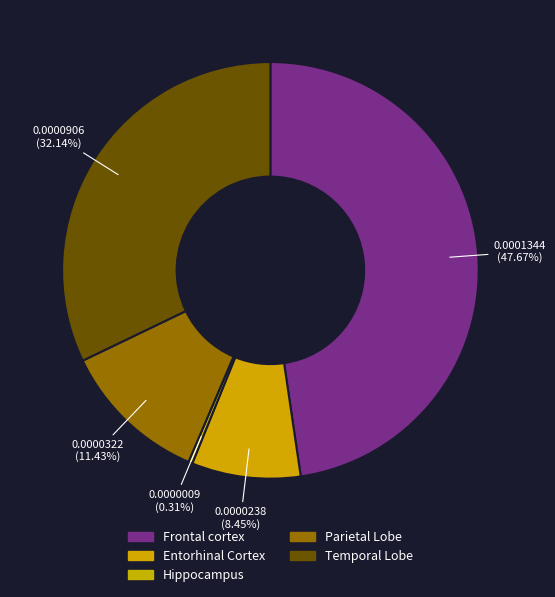

Rank the categories by value from highest to lowest.

Frontal cortex, Temporal Lobe, Parietal Lobe, Entorhinal Cortex, Hippocampus